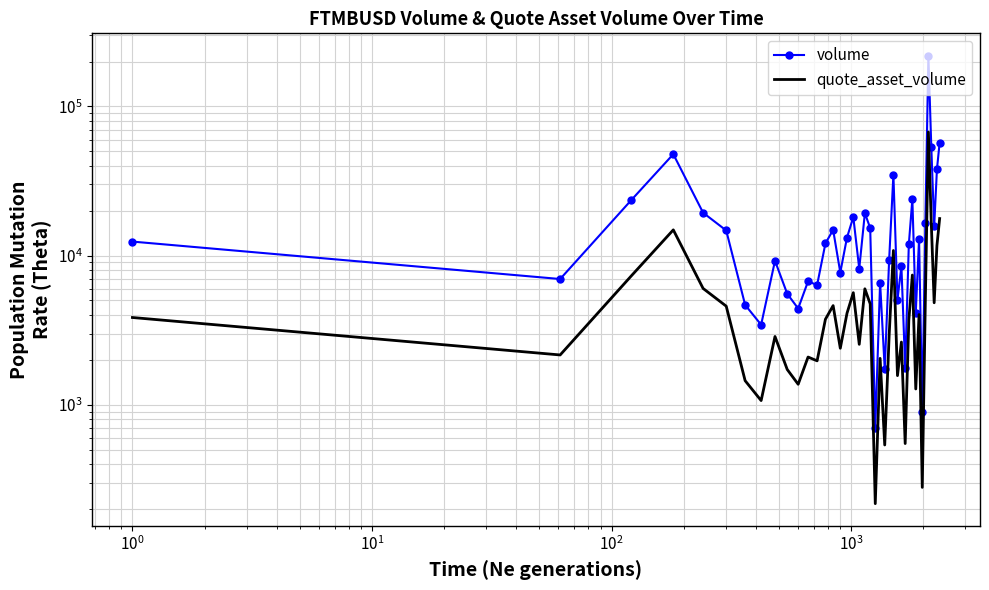

Is it true that volume equals 1066 at 21?

False